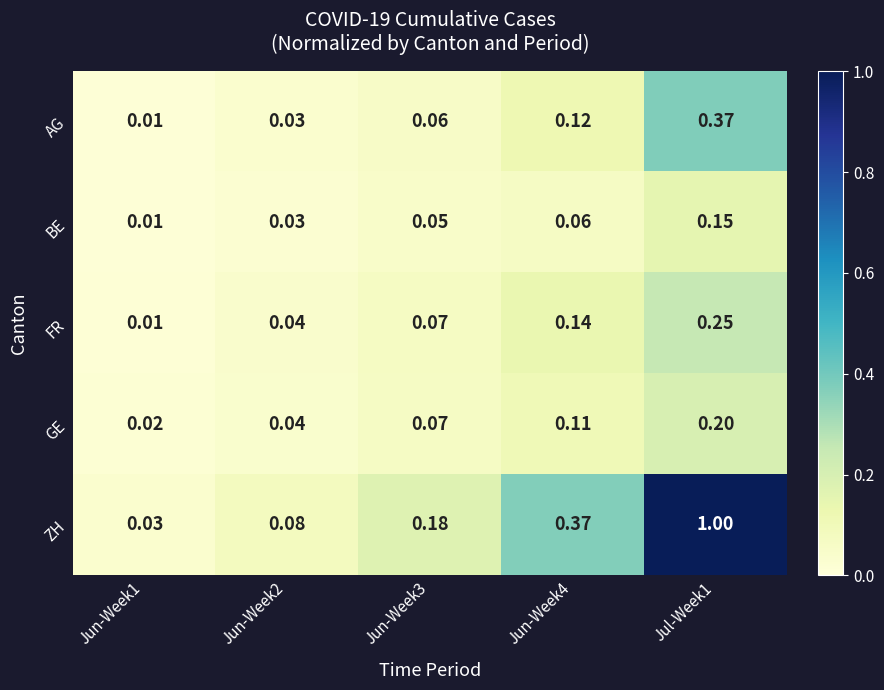

Is the value of ZH at Jun-Week2 greater than the value of BE at Jun-Week4?

Yes